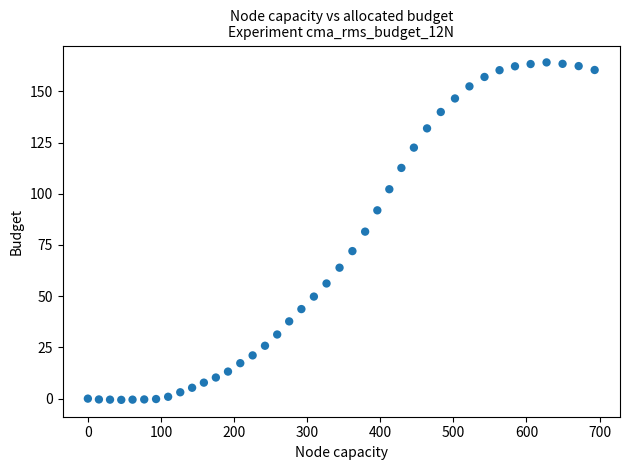

What is the range of X values (max minus min)?

693.3